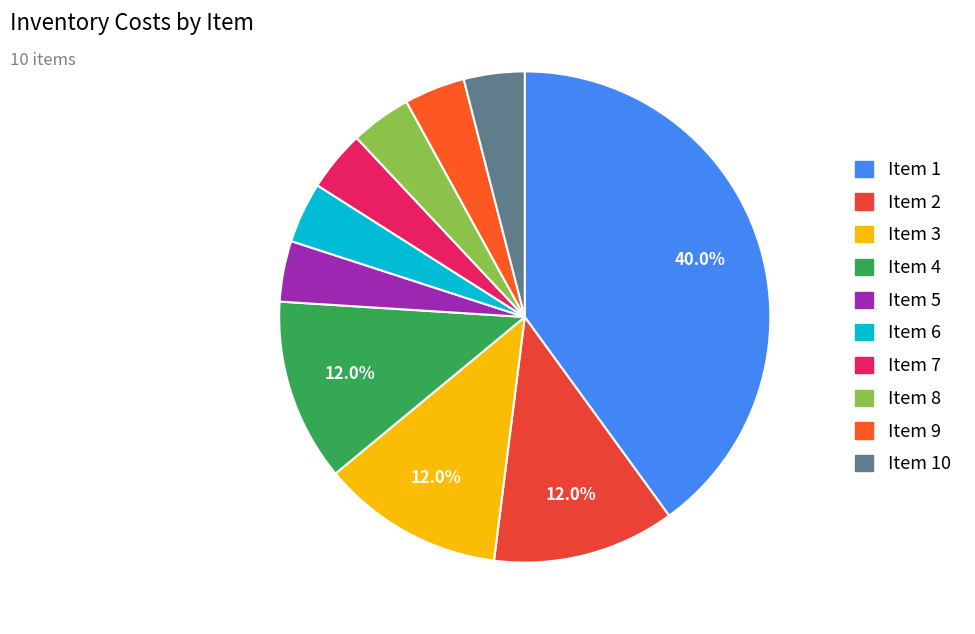

To the nearest percent, what is the difference between the largest and smallest slice percentages?

36%